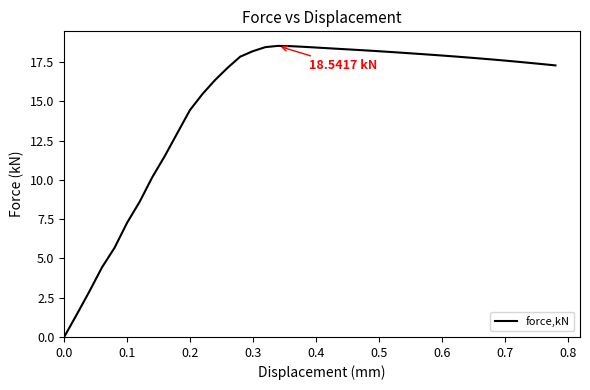

How many values are below 17?

13